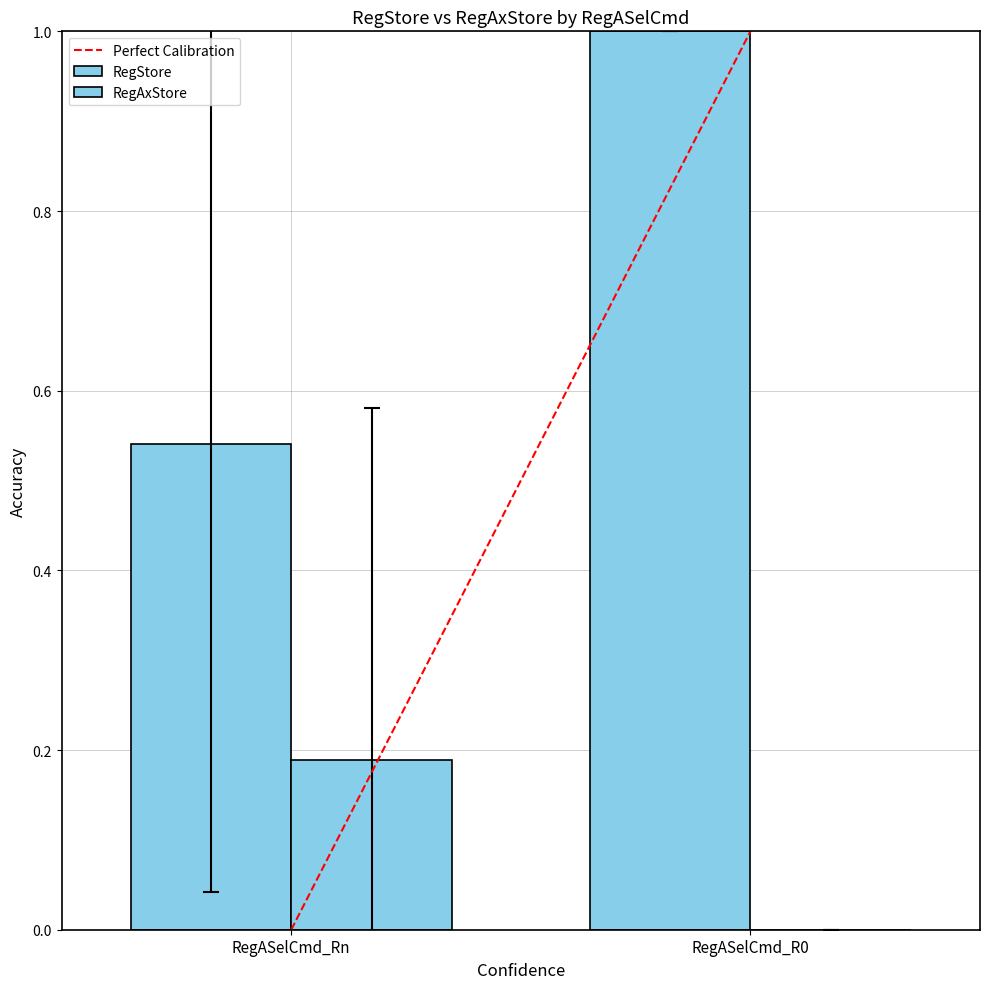

Reading left to right, extract all data points from this chart.

Perfect Calibration: 0.0	1.0
RegStore: 0.5	1.0
RegAxStore: 0.2	0.0